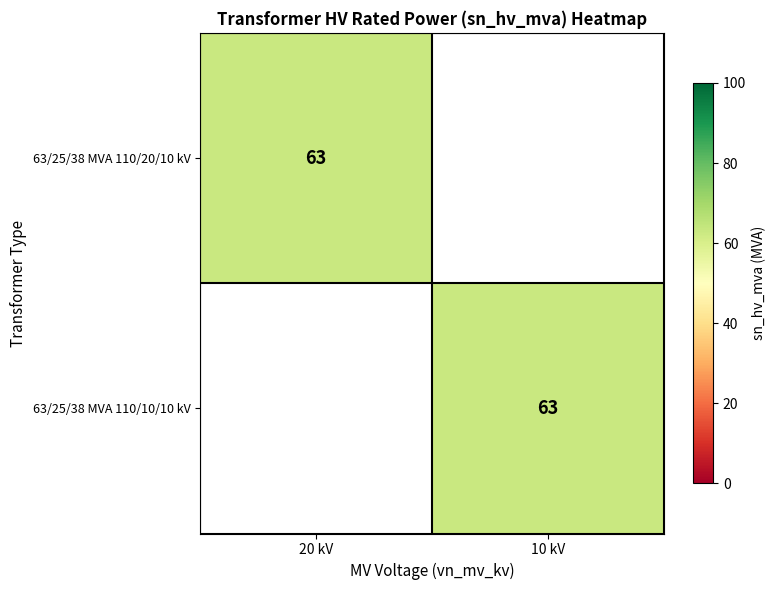

True or false: sn_hv_mva has a value of 63 at col_values.

True